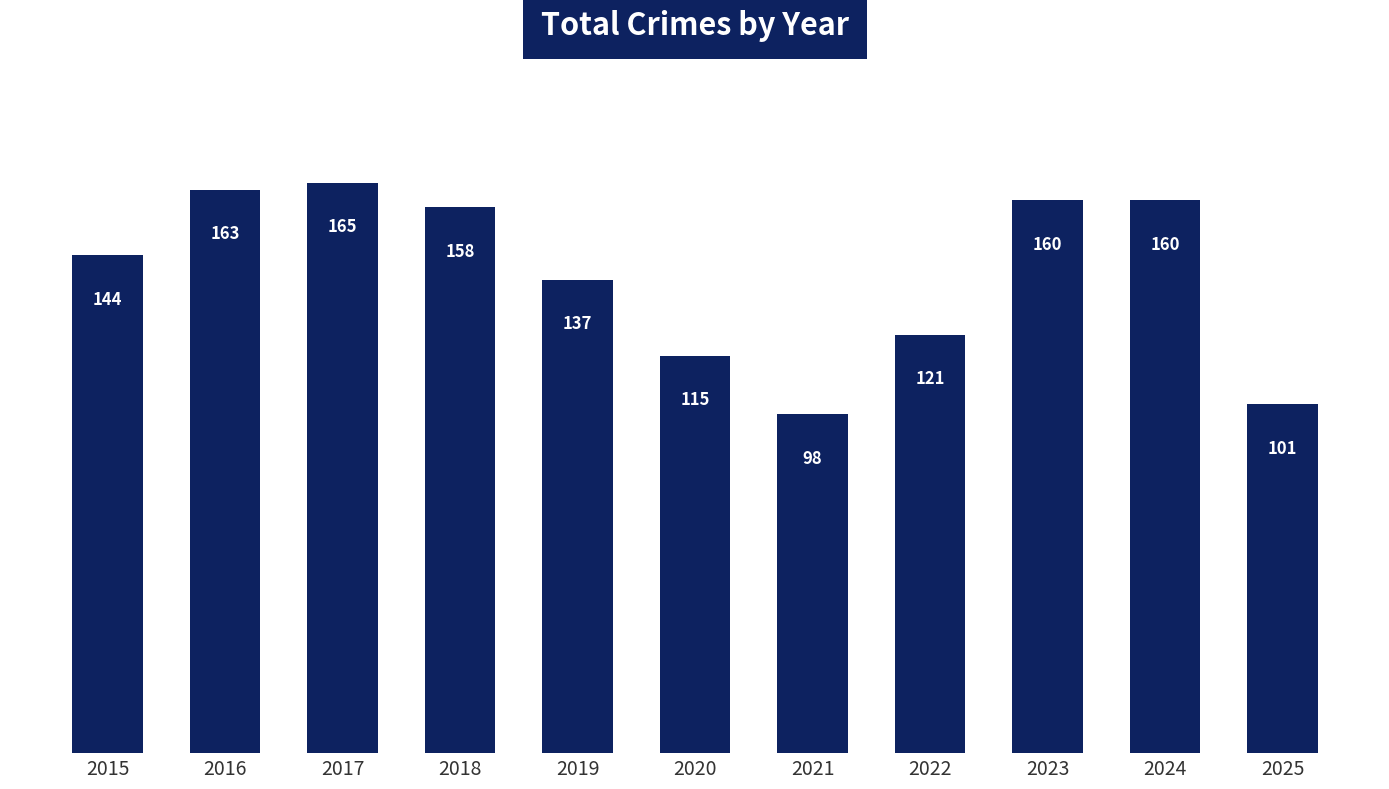

What is the sum of the values at 2025 and 2021?

199